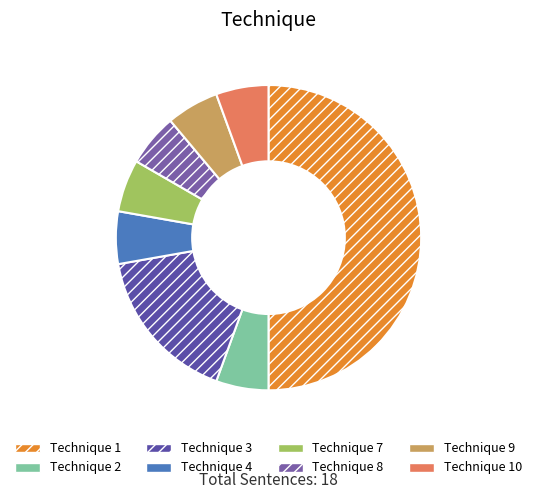

How many segments does this pie chart have?

8